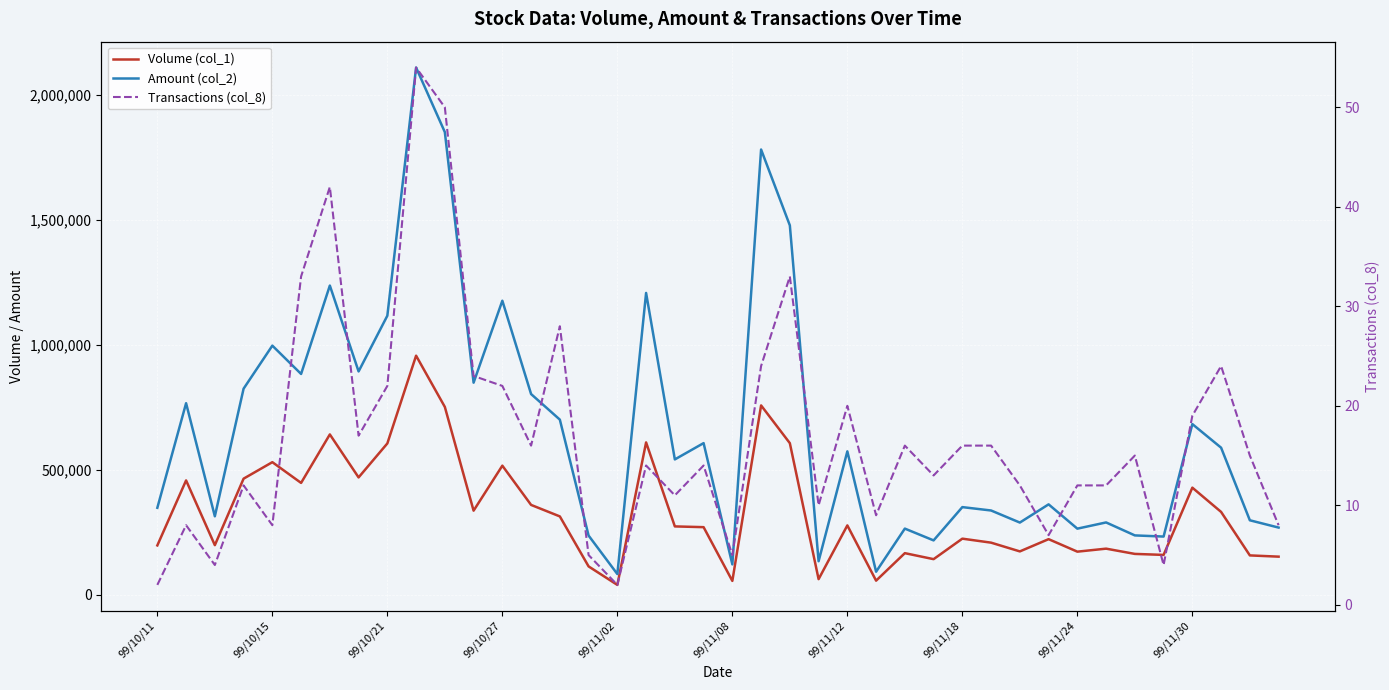

What is the sum of all Volume (col_1) values?

13277000